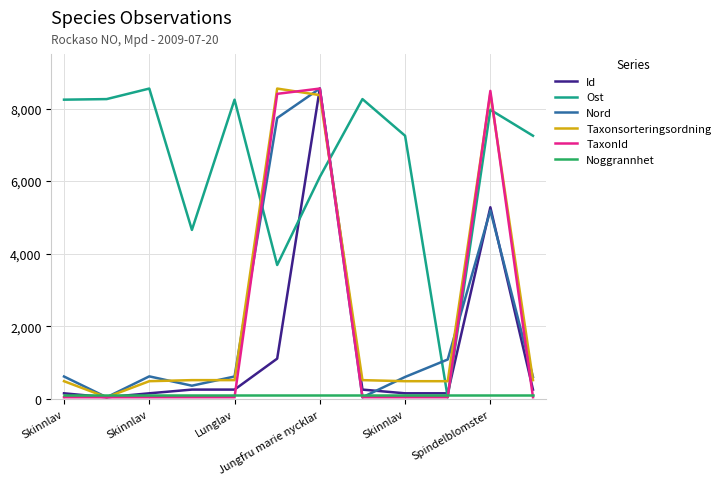

Which series has the largest total across all categories?

Ost